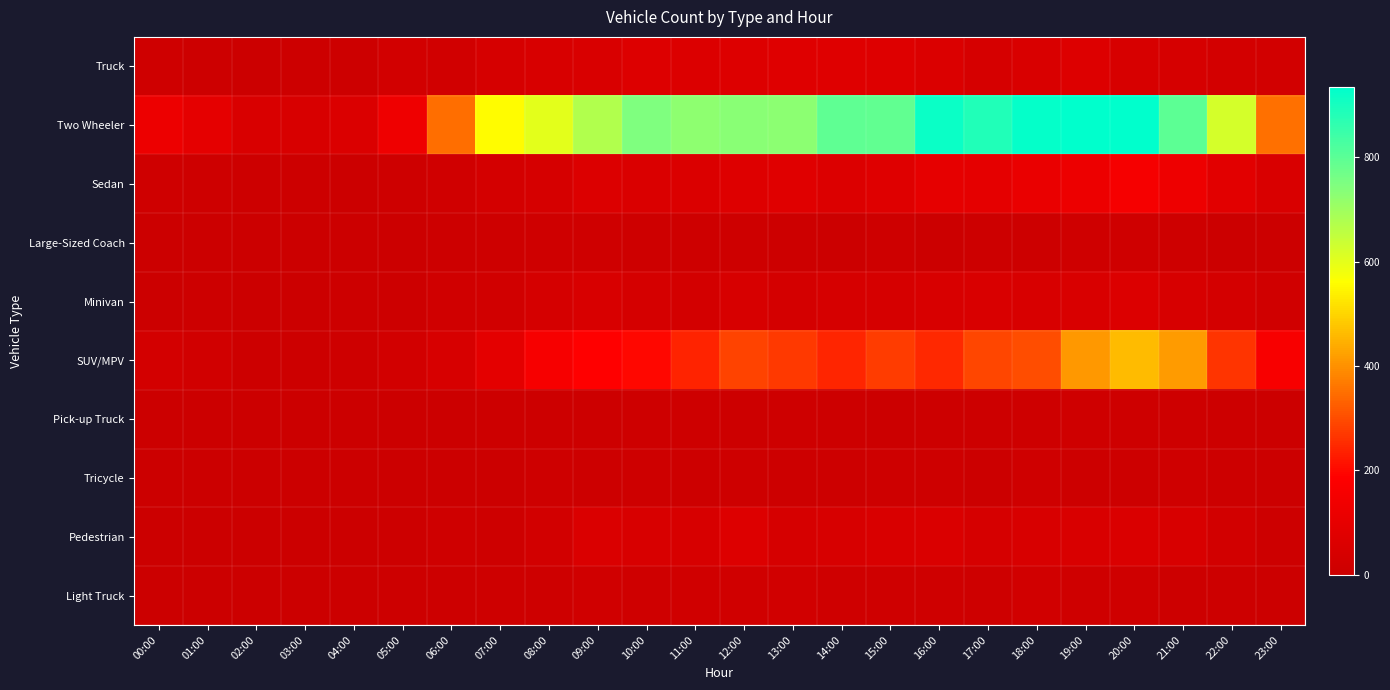

Count the number of data series in this chart.

10